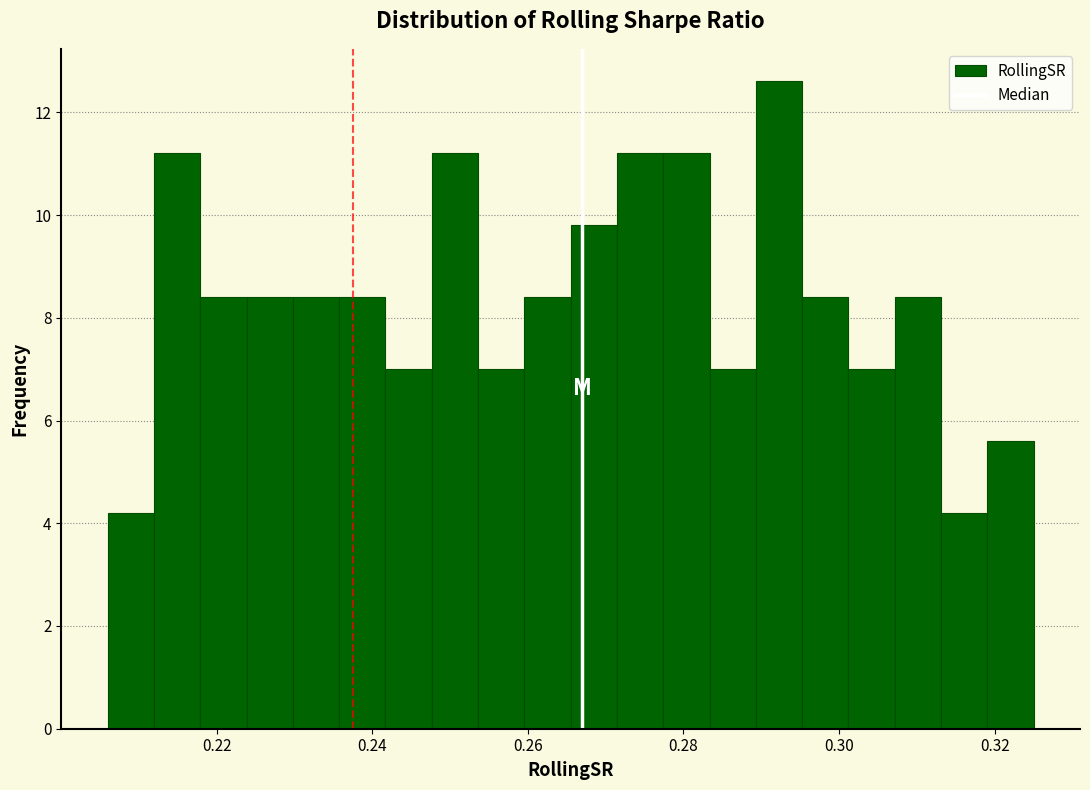

Around what value on the x-axis is the tallest bar? Give the approximate position of its centre, as read against the axis.

0.292